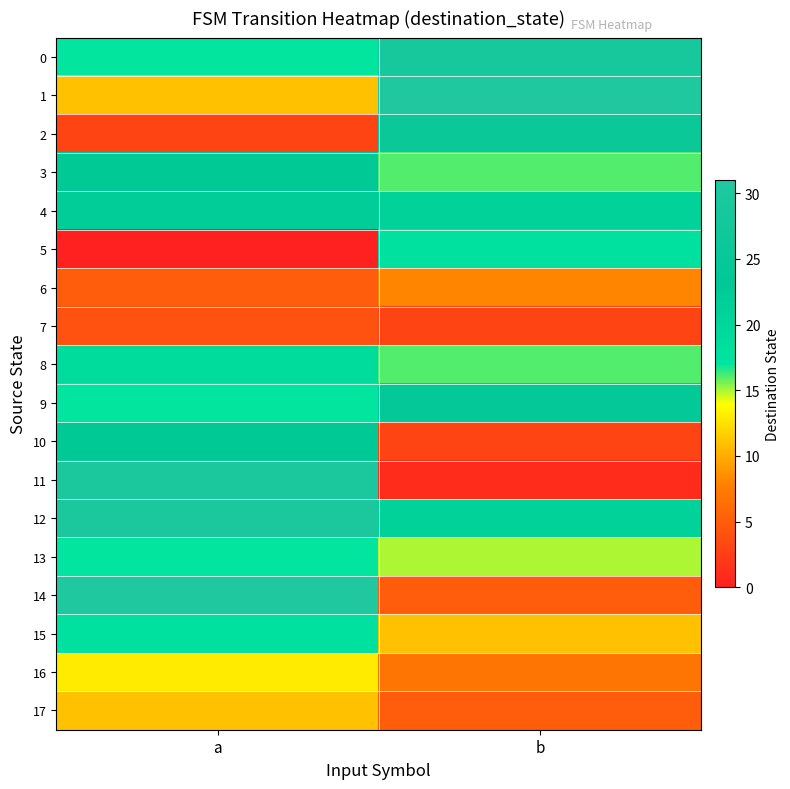

Between a and b, which is larger?

b